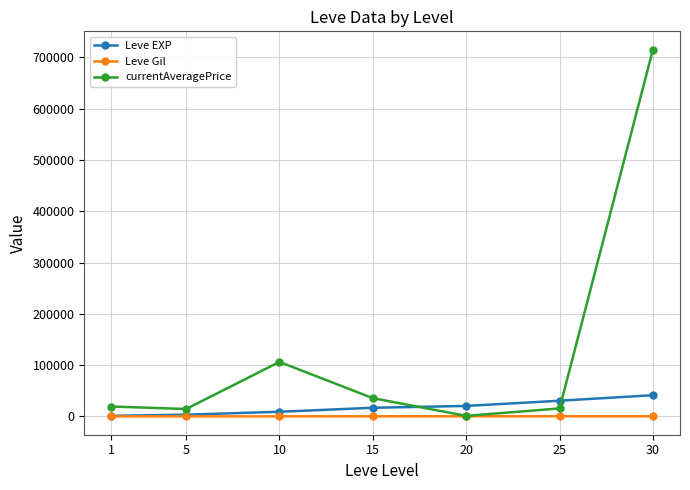

How many data points in Leve EXP are less than 16915?

3